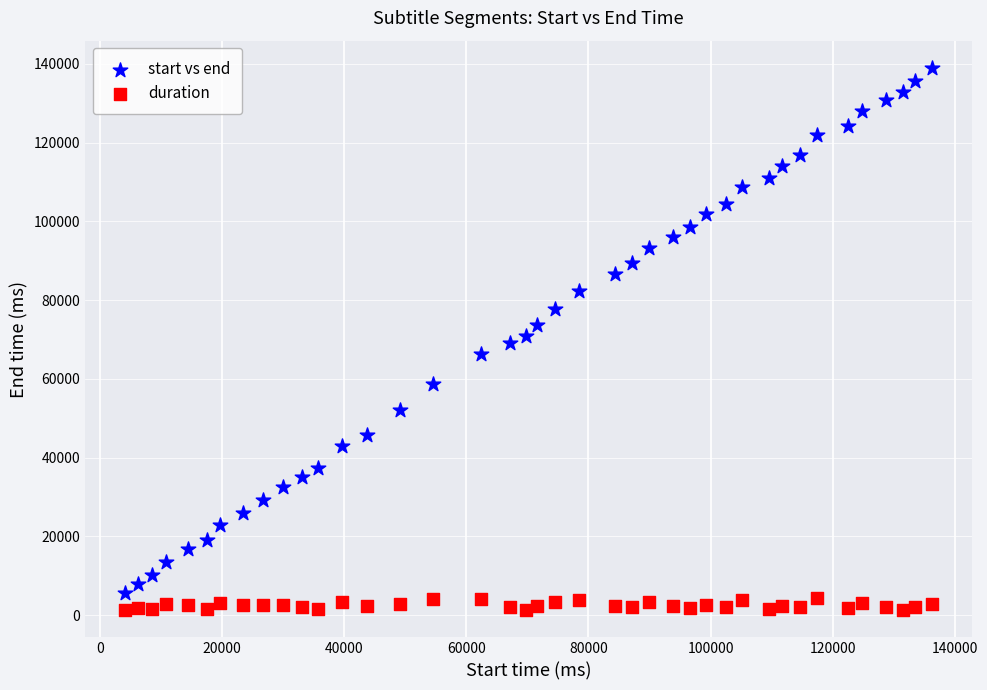

What is the X range (max minus min) for the scatter plot?

132080